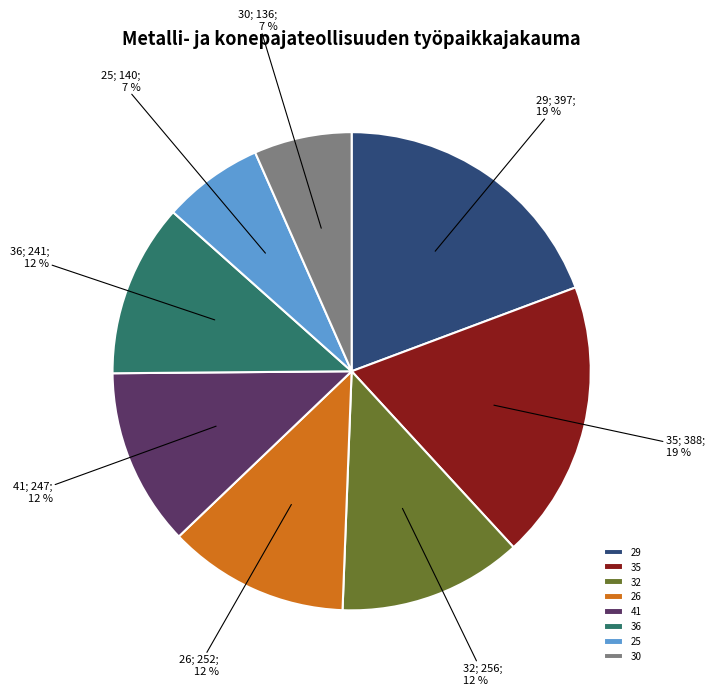

The 35 slice represents 1% of the pie. True or false?

False